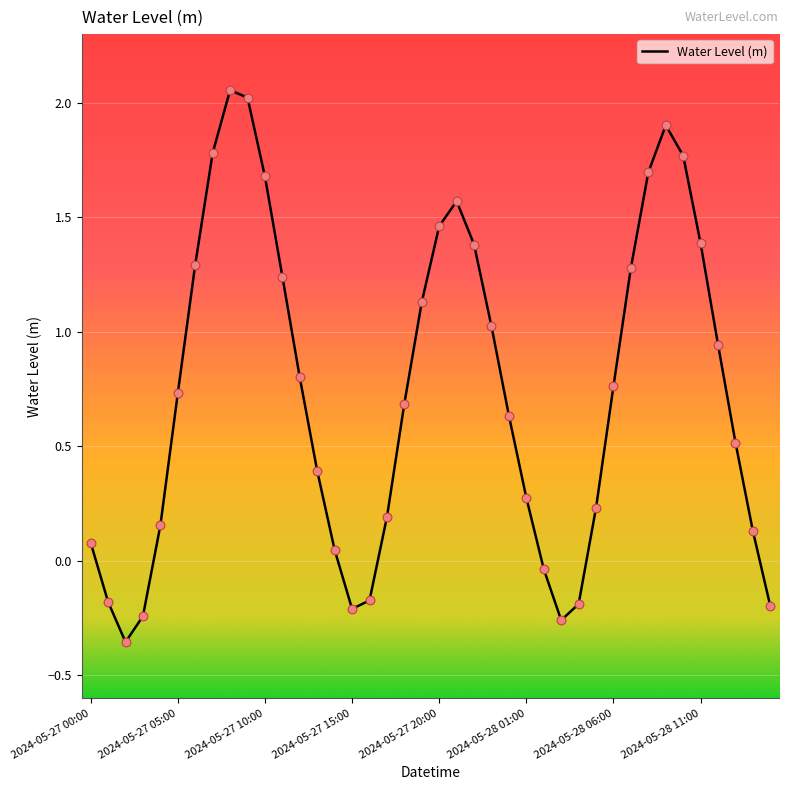

What is the difference between the maximum and minimum values?

2.4